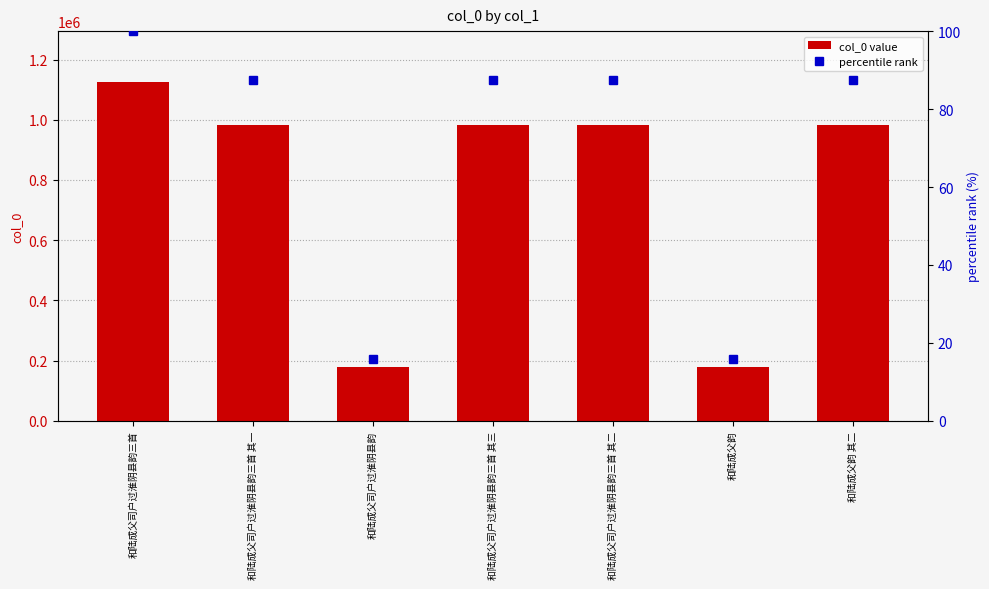

What is the difference between the second highest and second lowest values in the col_0 value series?

804134